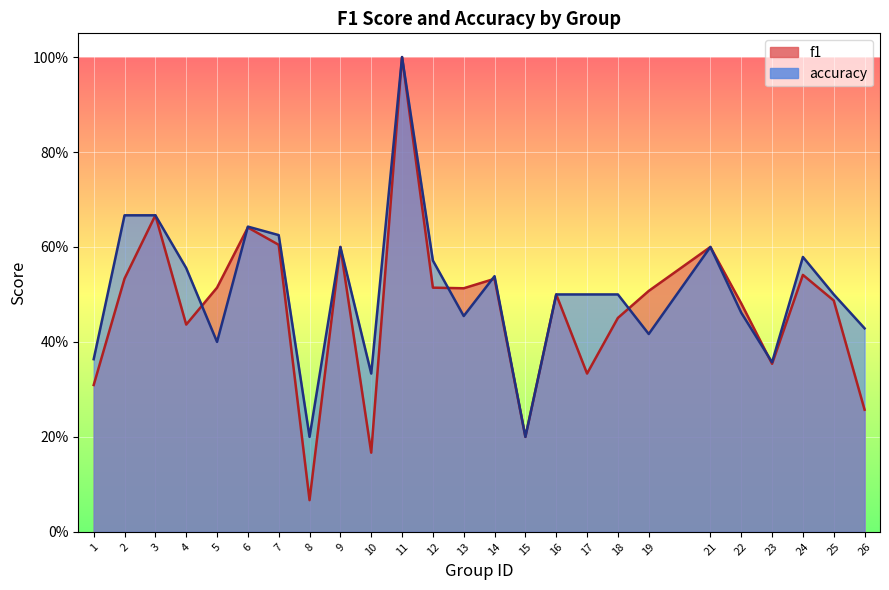

What is the sum of the accuracy values at 16 and 6?

1.1